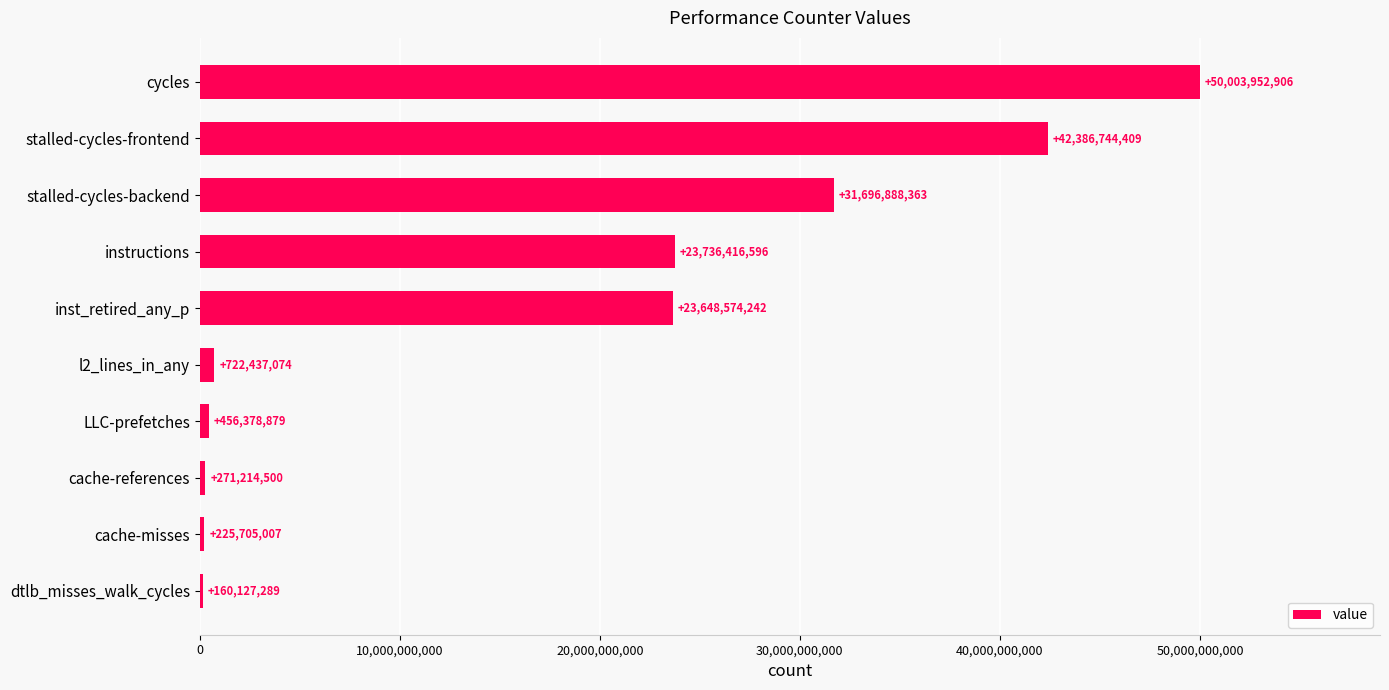

How many distinct data groups are displayed?

1